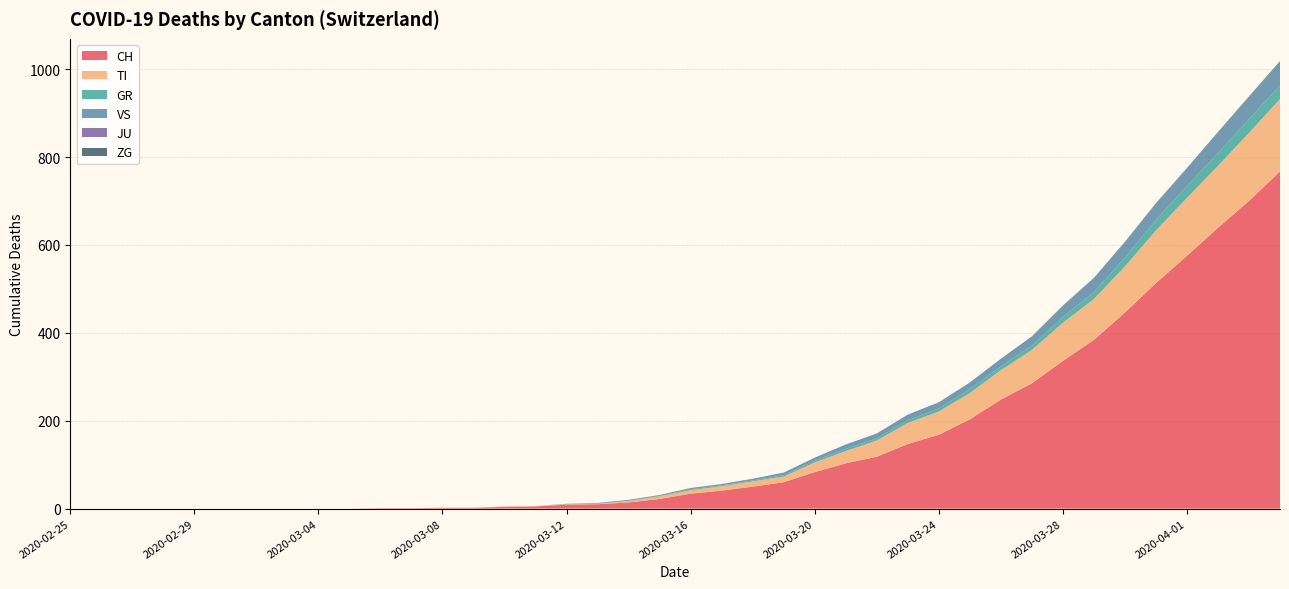

Reading left to right, extract all data points from this chart.

CH: 2020-02-25=0	2020-02-26=0	2020-02-27=0	2020-02-28=0	2020-02-29=0	2020-03-01=0	2020-03-02=0	2020-03-03=0	2020-03-04=0	2020-03-05=0	2020-03-06=1	2020-03-07=1	2020-03-08=2	2020-03-09=2	2020-03-10=4	2020-03-11=5	2020-03-12=9	2020-03-13=10	2020-03-14=14	2020-03-15=22	2020-03-16=34	2020-03-17=41	2020-03-18=50	2020-03-19=60	2020-03-20=83	2020-03-21=103	2020-03-22=118	2020-03-23=147	2020-03-24=168	2020-03-25=203	2020-03-26=248	2020-03-27=285	2020-03-28=336	2020-03-29=384	2020-03-30=446	2020-03-31=513	2020-04-01=575	2020-04-02=639	2020-04-03=700	2020-04-04=767
TI: 2020-02-25=0	2020-02-26=0	2020-02-27=0	2020-02-28=0	2020-02-29=0	2020-03-01=0	2020-03-02=0	2020-03-03=0	2020-03-04=0	2020-03-05=0	2020-03-06=0	2020-03-07=0	2020-03-08=0	2020-03-09=0	2020-03-10=1	2020-03-11=1	2020-03-12=1	2020-03-13=1	2020-03-14=3	2020-03-15=6	2020-03-16=8	2020-03-17=10	2020-03-18=12	2020-03-19=13	2020-03-20=22	2020-03-21=28	2020-03-22=37	2020-03-23=48	2020-03-24=53	2020-03-25=60	2020-03-26=67	2020-03-27=76	2020-03-28=87	2020-03-29=93	2020-03-30=105	2020-03-31=120	2020-04-01=132	2020-04-02=141	2020-04-03=155	2020-04-04=165
GR: 2020-02-25=0	2020-02-26=0	2020-02-27=0	2020-02-28=0	2020-02-29=0	2020-03-01=0	2020-03-02=0	2020-03-03=0	2020-03-04=0	2020-03-05=0	2020-03-06=0	2020-03-07=0	2020-03-08=0	2020-03-09=0	2020-03-10=0	2020-03-11=0	2020-03-12=1	2020-03-13=1	2020-03-14=1	2020-03-15=1	2020-03-16=2	2020-03-17=2	2020-03-18=2	2020-03-19=3	2020-03-20=4	2020-03-21=5	2020-03-22=5	2020-03-23=6	2020-03-24=7	2020-03-25=9	2020-03-26=9	2020-03-27=10	2020-03-28=13	2020-03-29=16	2020-03-30=20	2020-03-31=24	2020-04-01=27	2020-04-02=29	2020-04-03=31	2020-04-04=31
VS: 2020-02-25=0	2020-02-26=0	2020-02-27=0	2020-02-28=0	2020-02-29=0	2020-03-01=0	2020-03-02=0	2020-03-03=0	2020-03-04=0	2020-03-05=0	2020-03-06=0	2020-03-07=0	2020-03-08=0	2020-03-09=0	2020-03-10=0	2020-03-11=0	2020-03-12=0	2020-03-13=1	2020-03-14=2	2020-03-15=2	2020-03-16=3	2020-03-17=3	2020-03-18=4	2020-03-19=6	2020-03-20=7	2020-03-21=10	2020-03-22=11	2020-03-23=13	2020-03-24=14	2020-03-25=15	2020-03-26=17	2020-03-27=21	2020-03-28=25	2020-03-29=31	2020-03-30=35	2020-03-31=37	2020-04-01=40	2020-04-02=47	2020-04-03=51	2020-04-04=53
JU: 2020-02-25=0	2020-02-26=0	2020-02-27=0	2020-02-28=0	2020-02-29=0	2020-03-01=0	2020-03-02=0	2020-03-03=0	2020-03-04=0	2020-03-05=0	2020-03-06=0	2020-03-07=0	2020-03-08=0	2020-03-09=0	2020-03-10=0	2020-03-11=0	2020-03-12=0	2020-03-13=0	2020-03-14=0	2020-03-15=0	2020-03-16=0	2020-03-17=0	2020-03-18=0	2020-03-19=0	2020-03-20=0	2020-03-21=0	2020-03-22=0	2020-03-23=0	2020-03-24=0	2020-03-25=0	2020-03-26=0	2020-03-27=0	2020-03-28=0	2020-03-29=0	2020-03-30=0	2020-03-31=0	2020-04-01=0	2020-04-02=0	2020-04-03=0	2020-04-04=0
ZG: 2020-02-25=0	2020-02-26=0	2020-02-27=0	2020-02-28=0	2020-02-29=0	2020-03-01=0	2020-03-02=0	2020-03-03=0	2020-03-04=0	2020-03-05=0	2020-03-06=0	2020-03-07=0	2020-03-08=0	2020-03-09=0	2020-03-10=0	2020-03-11=0	2020-03-12=0	2020-03-13=0	2020-03-14=0	2020-03-15=0	2020-03-16=0	2020-03-17=0	2020-03-18=0	2020-03-19=0	2020-03-20=0	2020-03-21=0	2020-03-22=0	2020-03-23=0	2020-03-24=0	2020-03-25=0	2020-03-26=0	2020-03-27=0	2020-03-28=1	2020-03-29=1	2020-03-30=1	2020-03-31=1	2020-04-01=1	2020-04-02=1	2020-04-03=1	2020-04-04=2